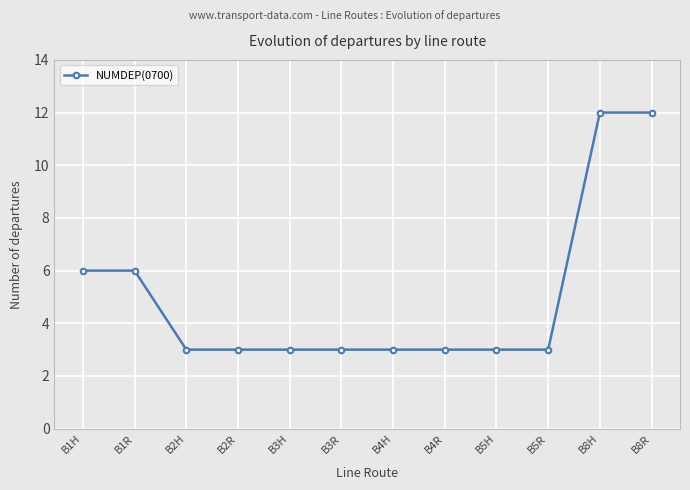

What is the label of the 3rd point from the left?

B2H